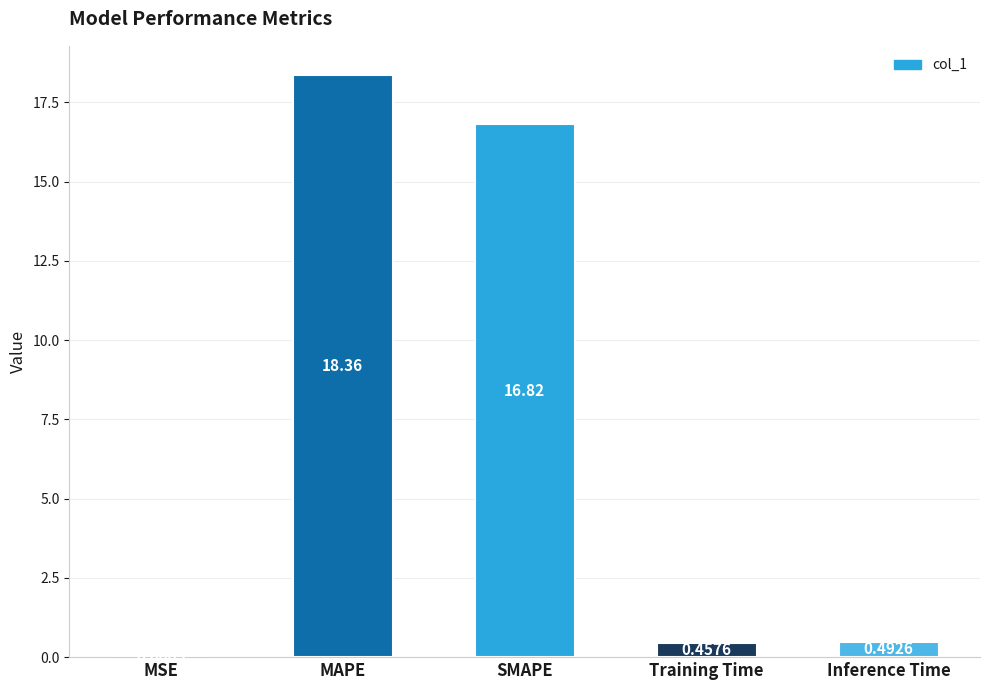

Which label corresponds to the largest value in the chart?

MAPE